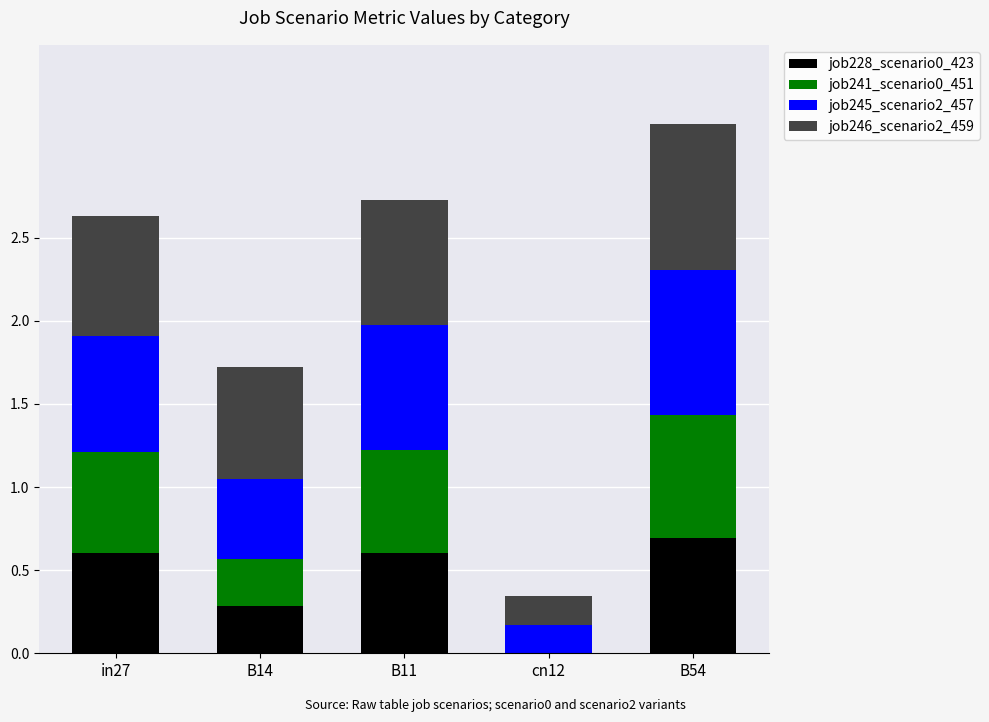

True or false: job228_scenario0_423 has a value of 0.1 at in27.

False